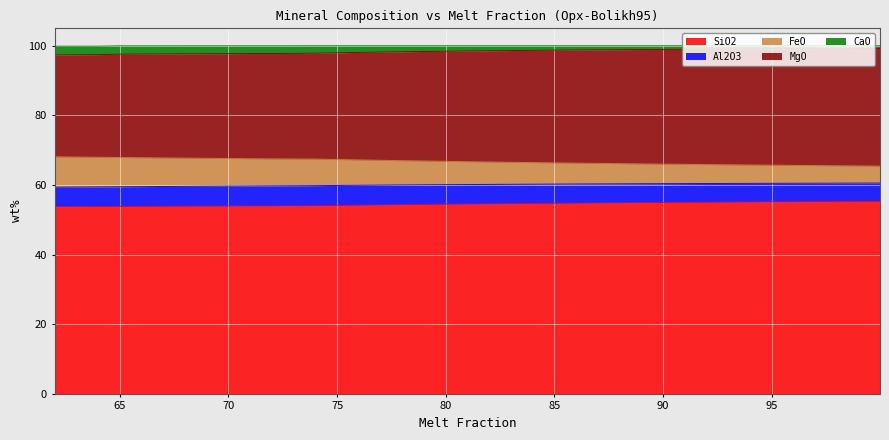

What is the minimum value for SiO2?

53.8